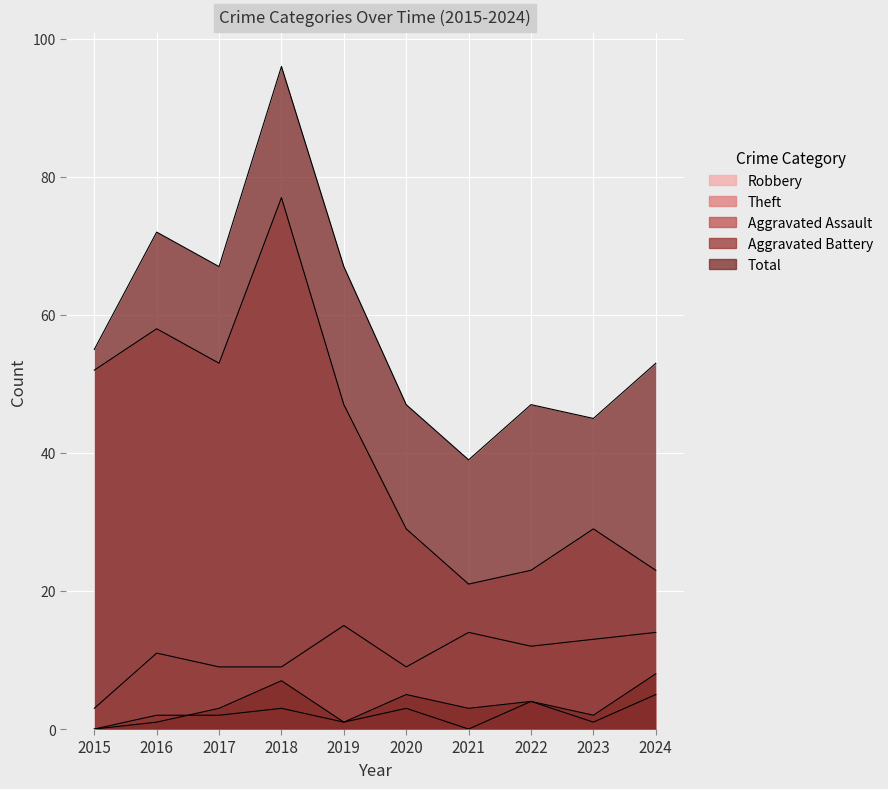

Reading right to left, list all the values displayed in this chart.

Robbery: 14	13	12	14	9	15	9	9	11	3
Theft: 23	29	23	21	29	47	77	53	58	52
Aggravated Assault: 5	1	4	0	3	1	3	2	2	0
Aggravated Battery: 8	2	4	3	5	1	7	3	1	0
Total: 53	45	47	39	47	67	96	67	72	55